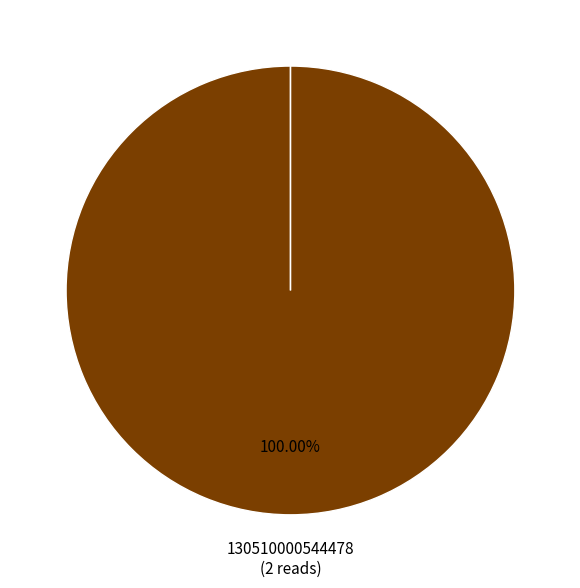

What is the largest slice in the pie chart?

130510000544478